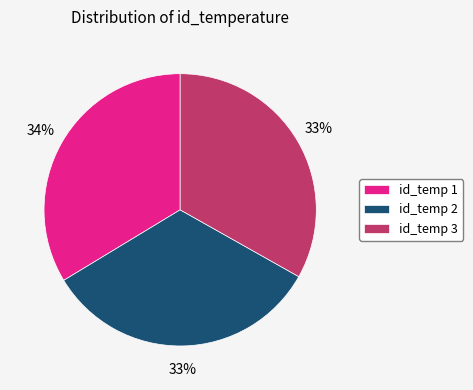

True or false: id_temp 3 accounts for 33% of the total.

True